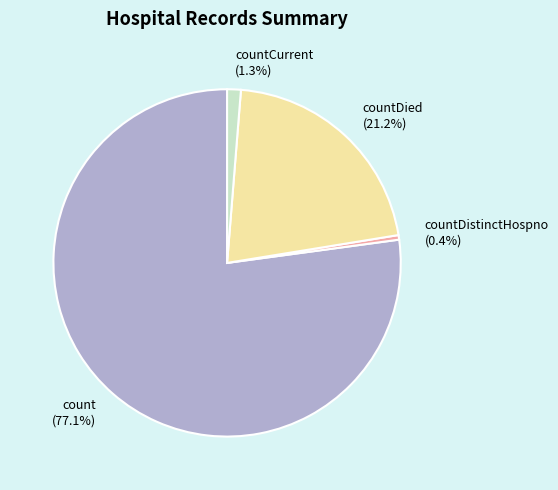

How much of the chart is everything except countDied (21.2%)?

78.8%